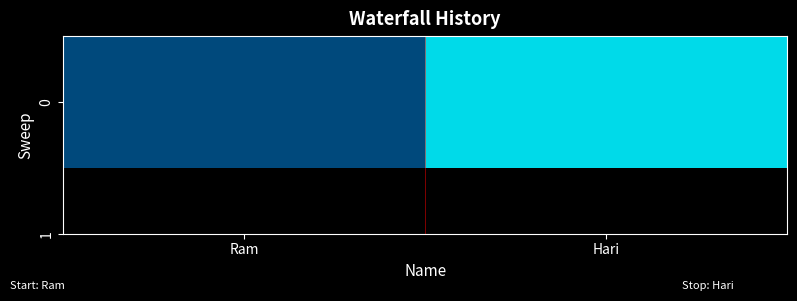

Which label corresponds to the largest value in the chart?

Hari